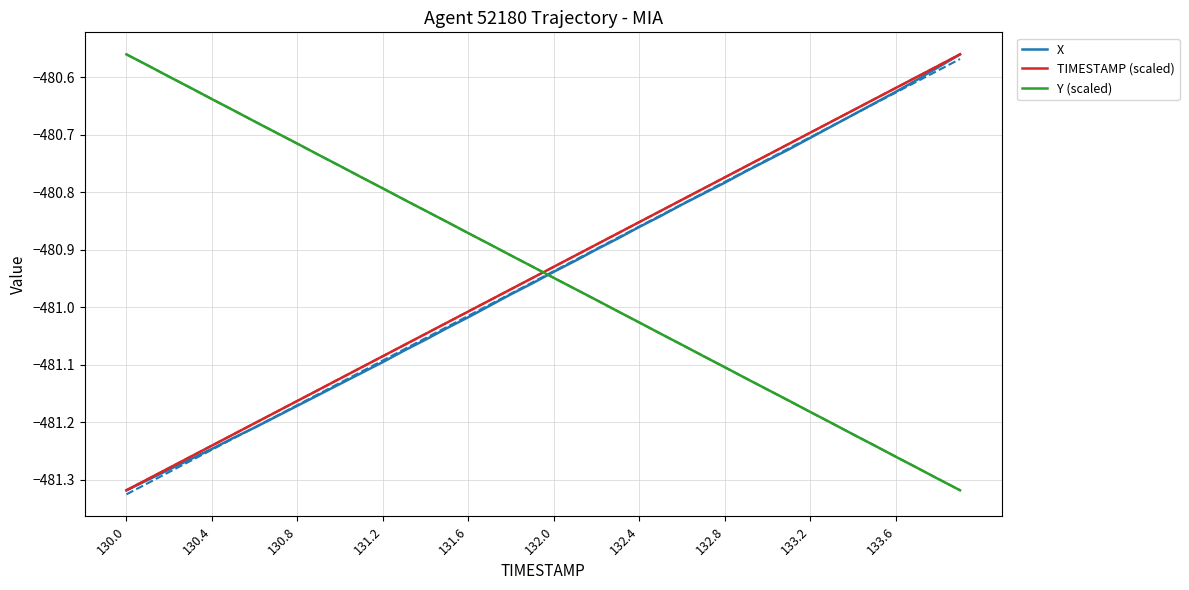

Which category has the lowest value in the TIMESTAMP (scaled) series?

130.0